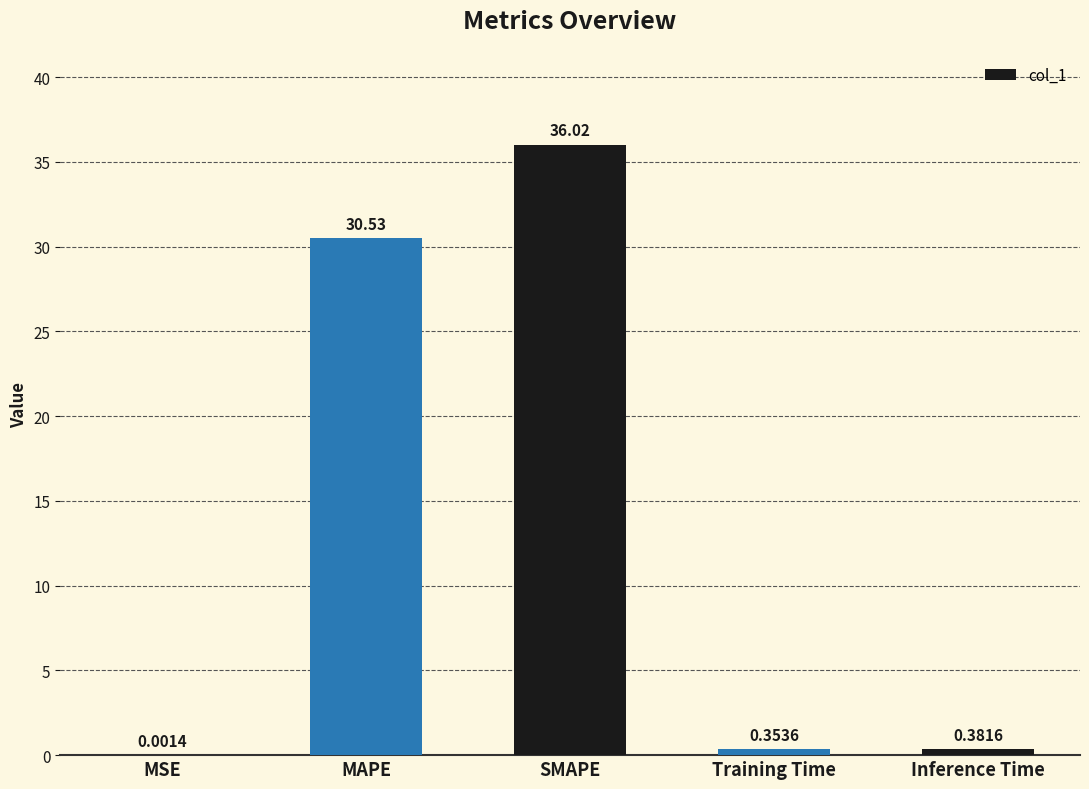

Are the bars grouped side by side (vs. stacked)?

No